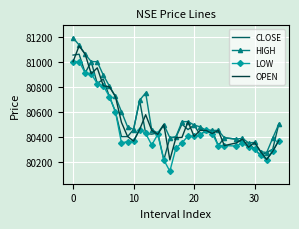

Which series has the largest total across all categories?

HIGH